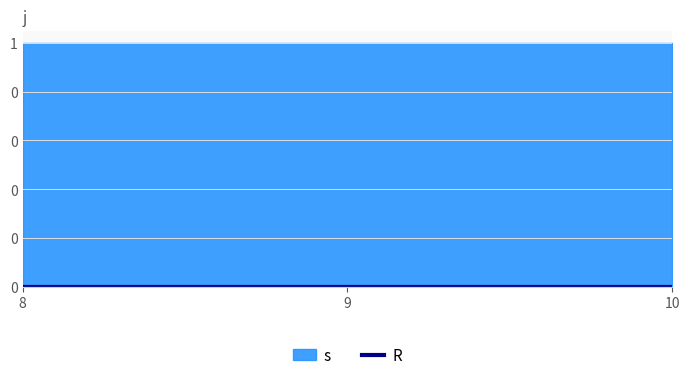

List the labels in order of s value, largest first.

8, 9, 10